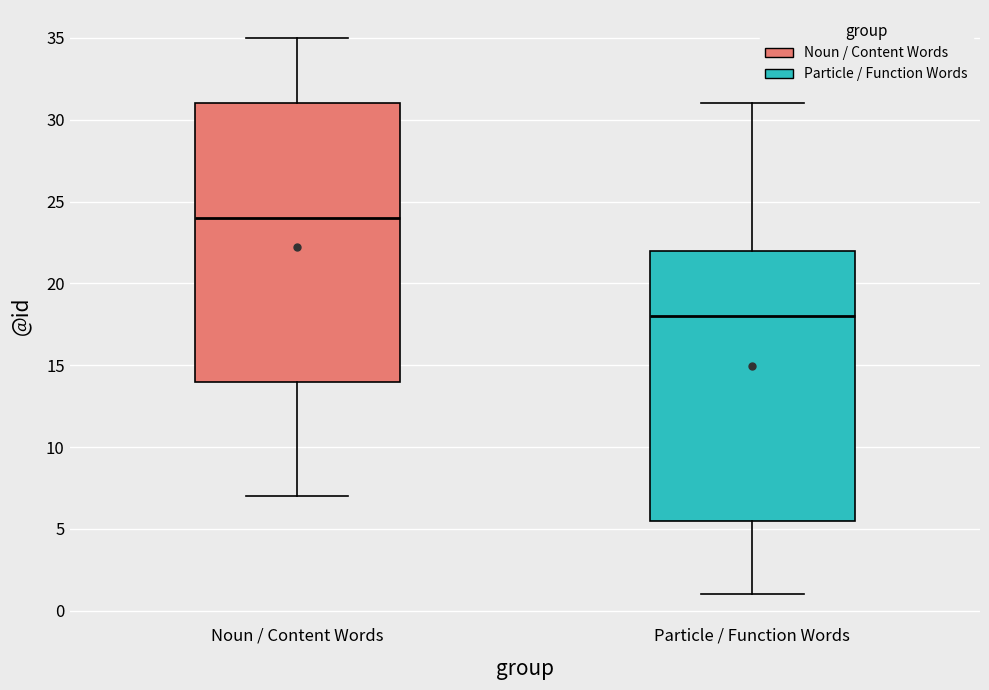

Which box's median line is the lowest?

Particle / Function Words